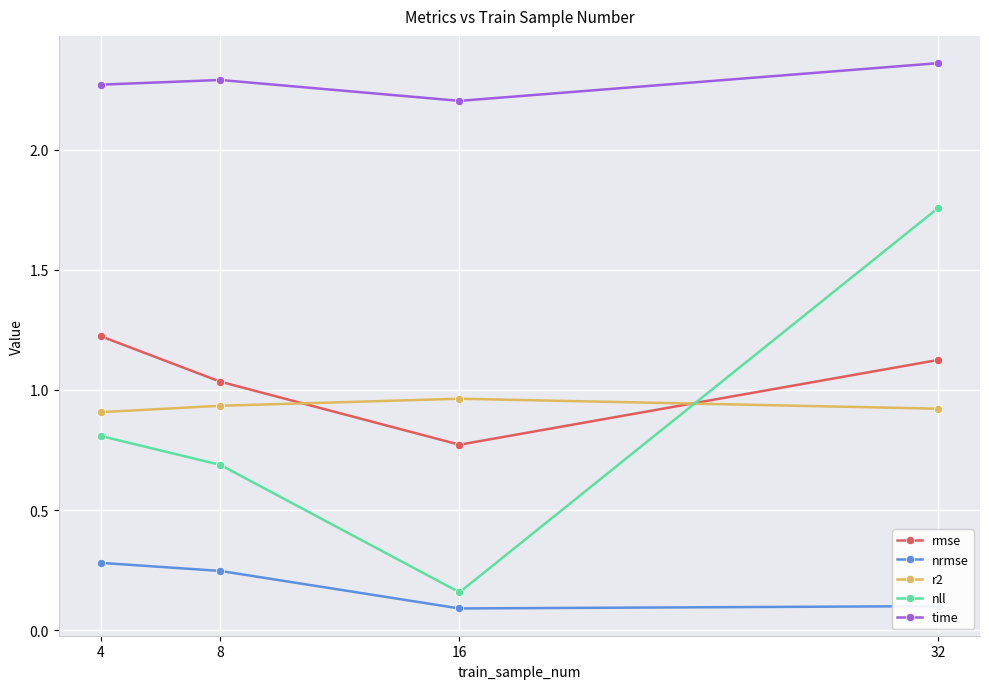

What is the total value across all series at 32?

6.3